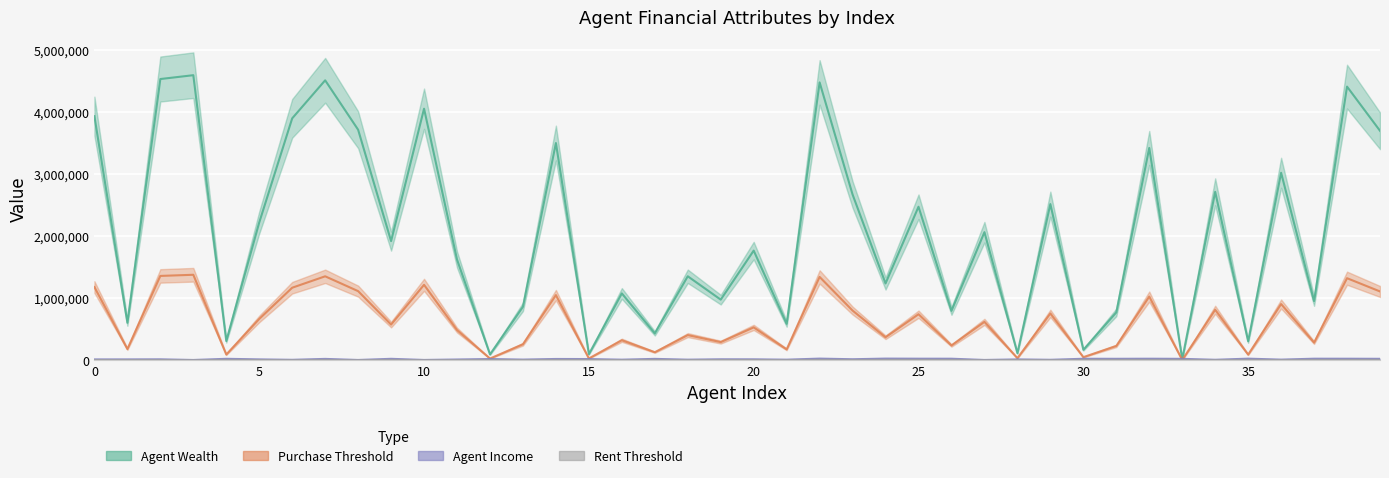

What is the maximum value for AgentIncome?

27564